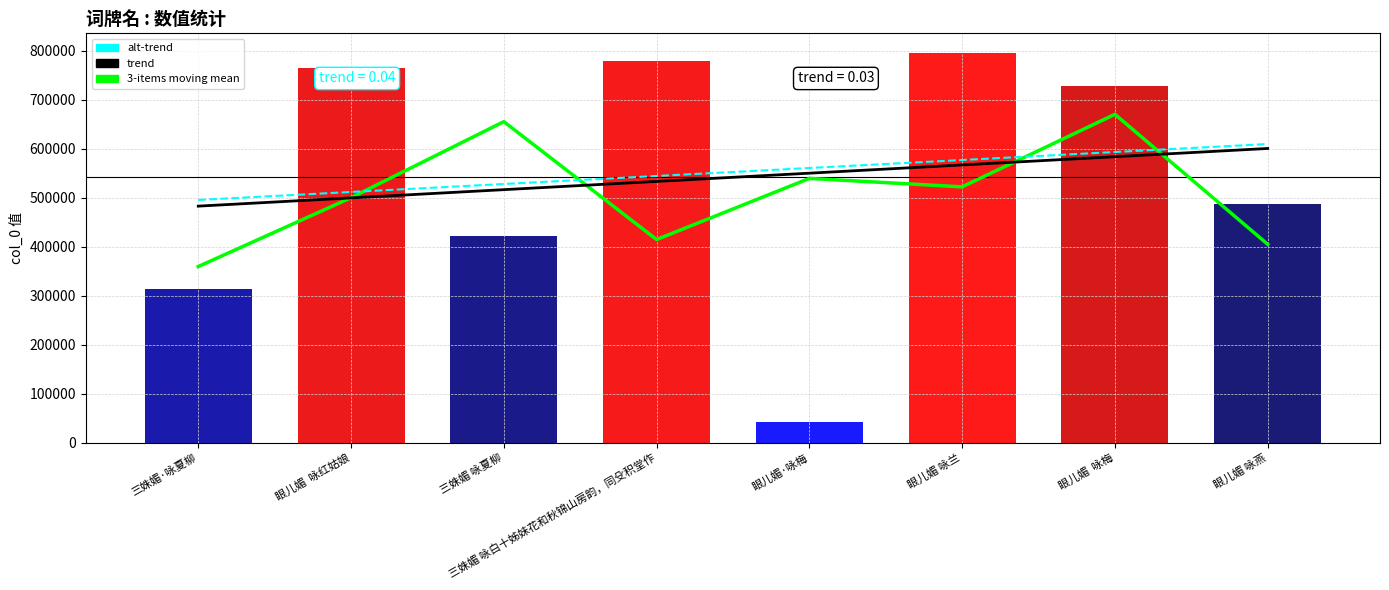

Is it true that alt-trend equals 528267.4 at 三姝媚 咏夏柳?

True